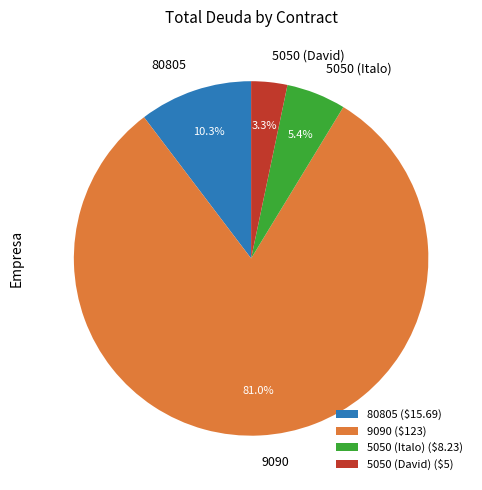

Is there a majority slice in this chart?

Yes